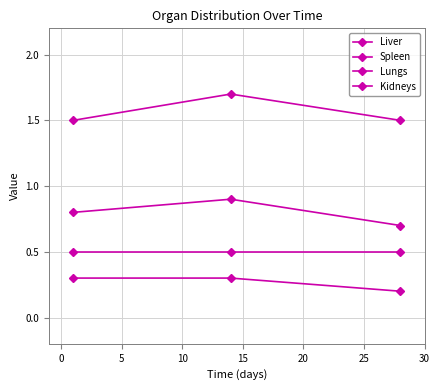

What is the maximum value shown in the chart?

1.7